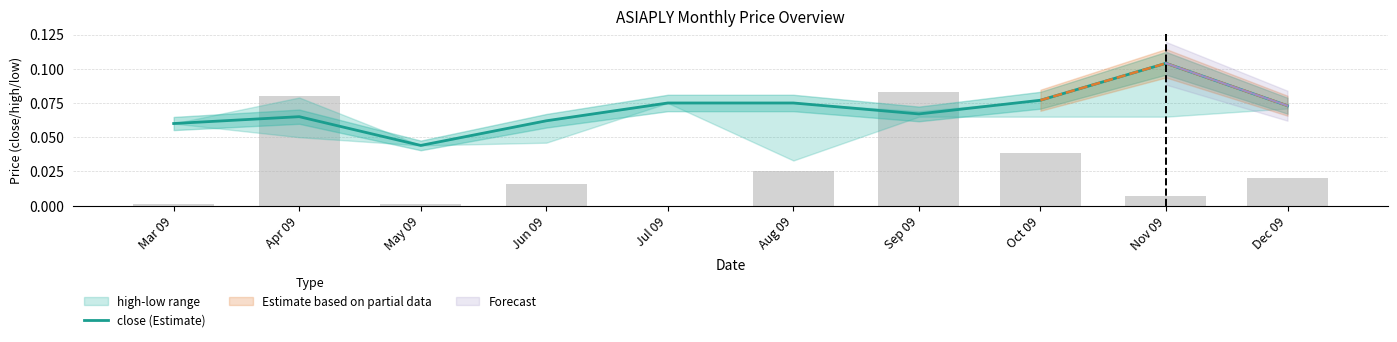

What position from the right is Aug 09?

5